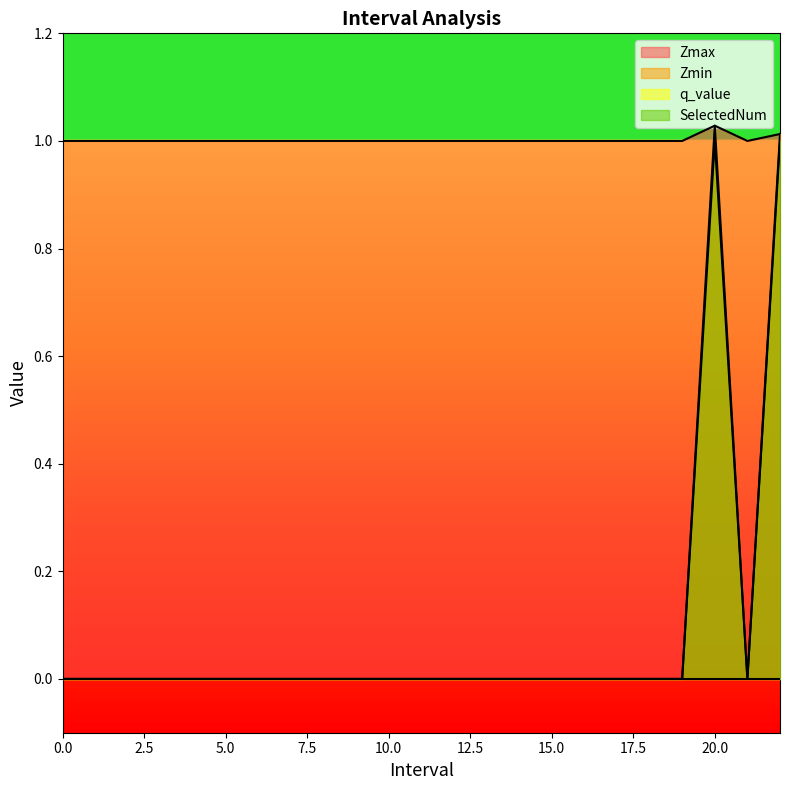

What position from the left is 15?

16